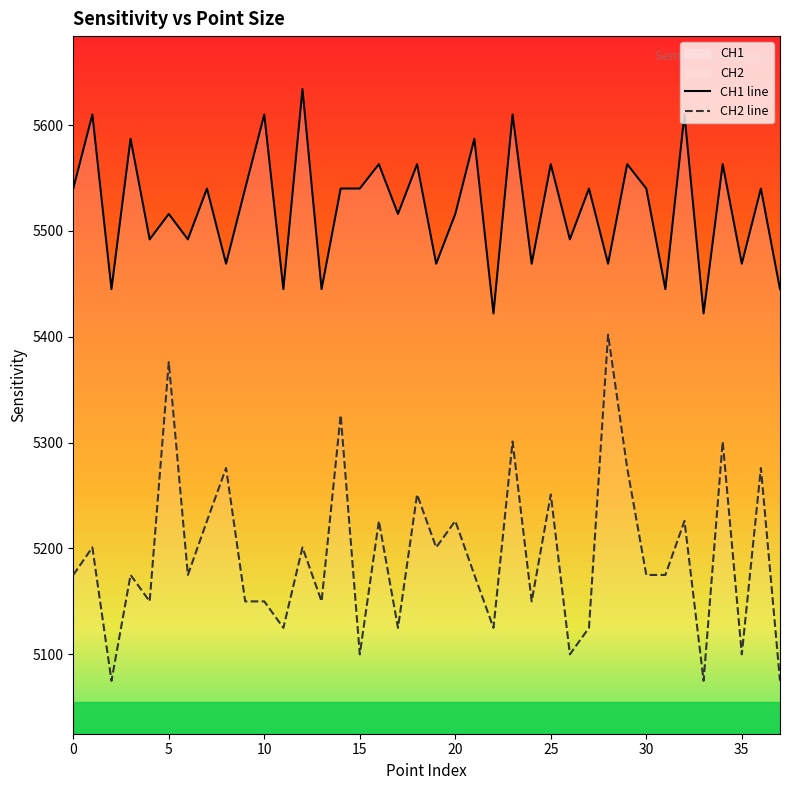

True or false: CH1 has more than 0 points higher than both neighbors.

True